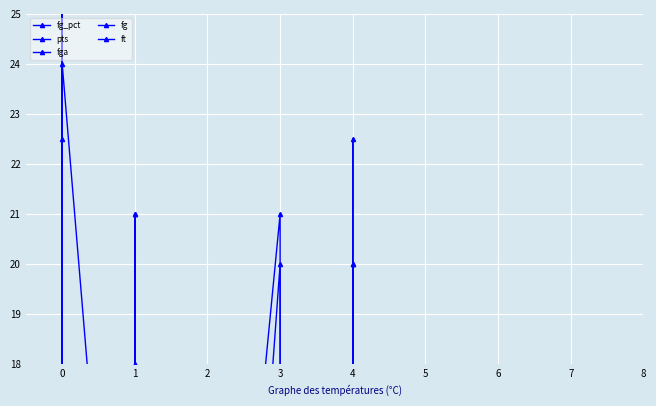

What is the sum of all fg values?

180.0